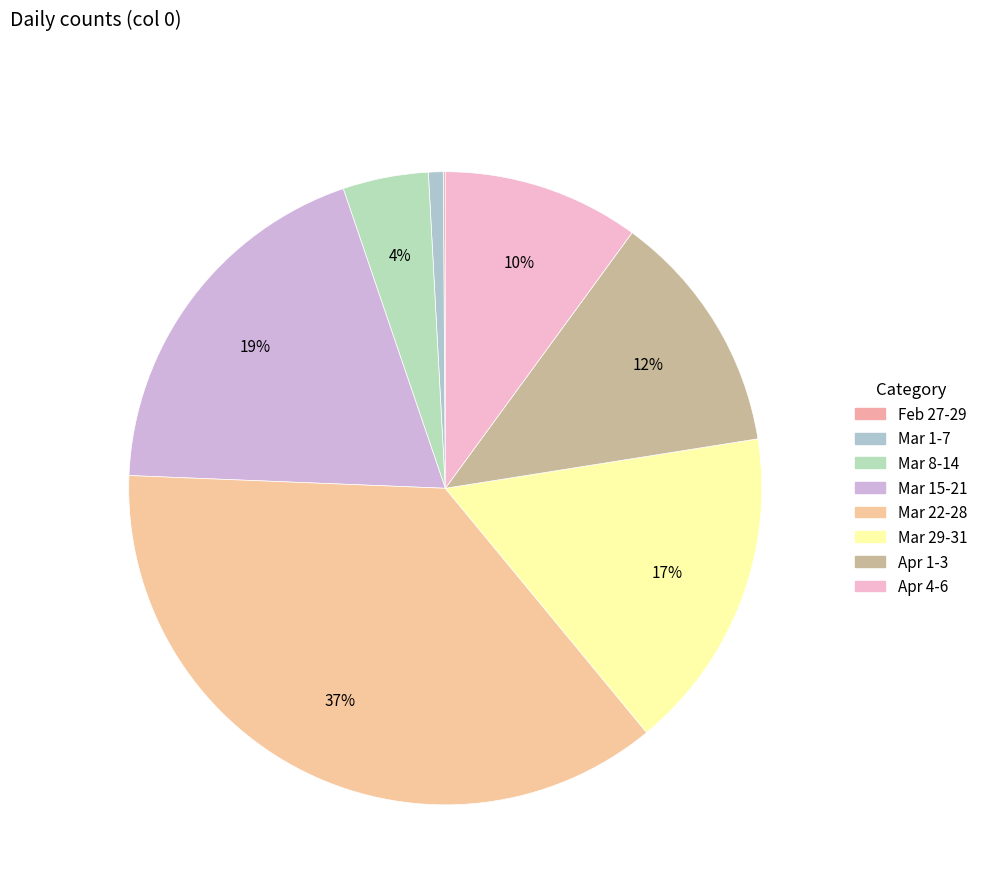

What is the smallest slice in the pie chart?

2020-02-28